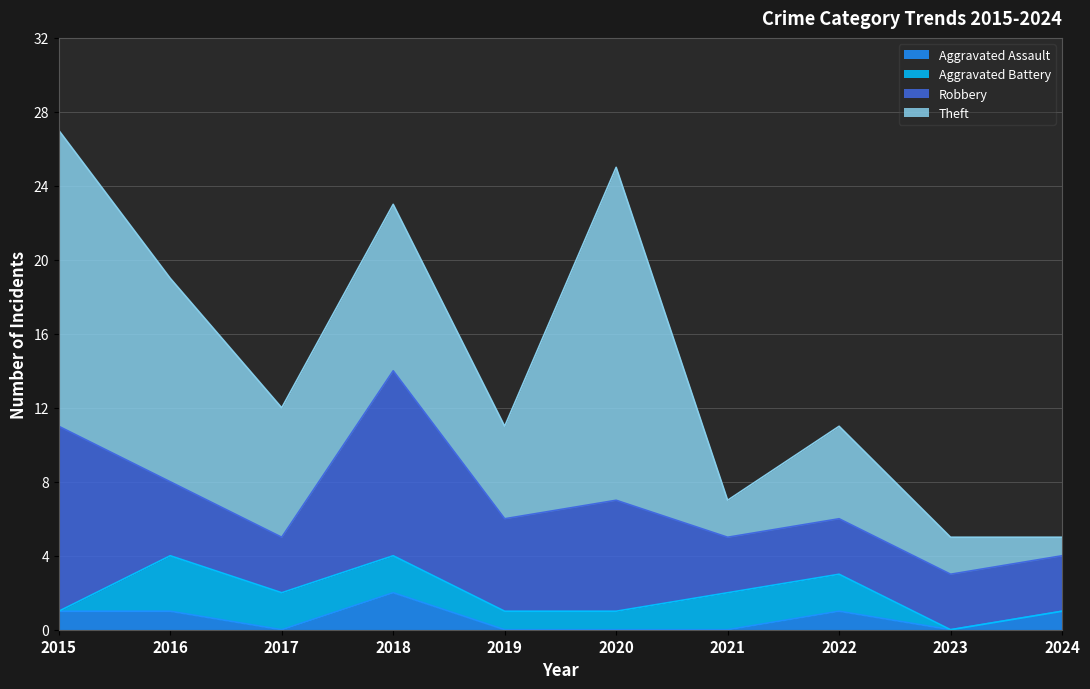

Is the value of Theft at 2024 greater than the value of Aggravated Assault at 2020?

Yes